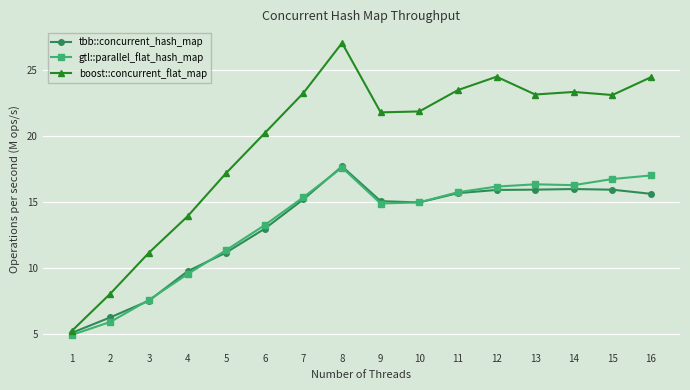

What are all the series names shown in the legend?

tbb::concurrent_hash_map, gtl::parallel_flat_hash_map, boost::concurrent_flat_map